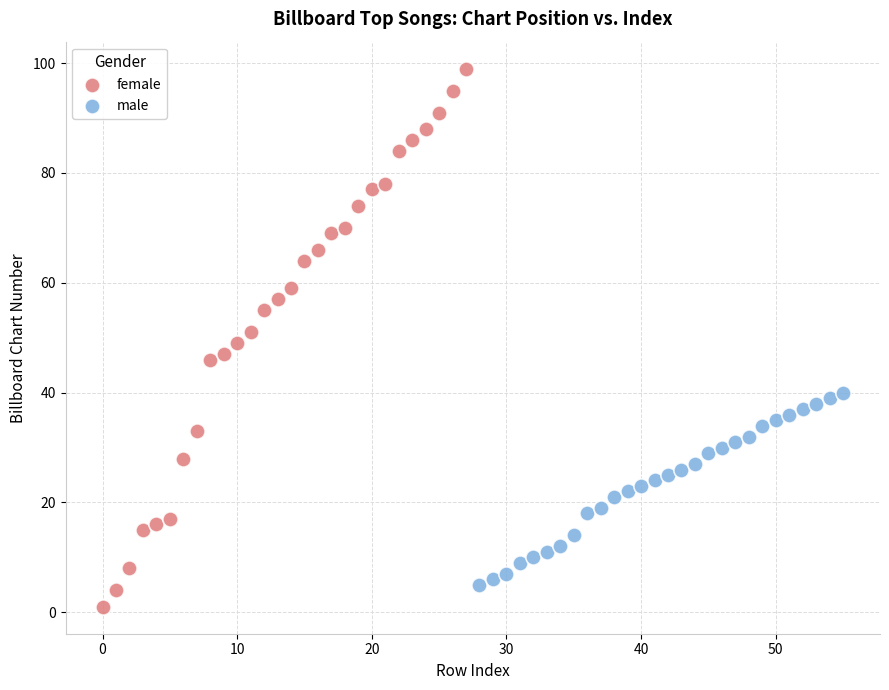

What are all the series names shown in the legend?

female, male